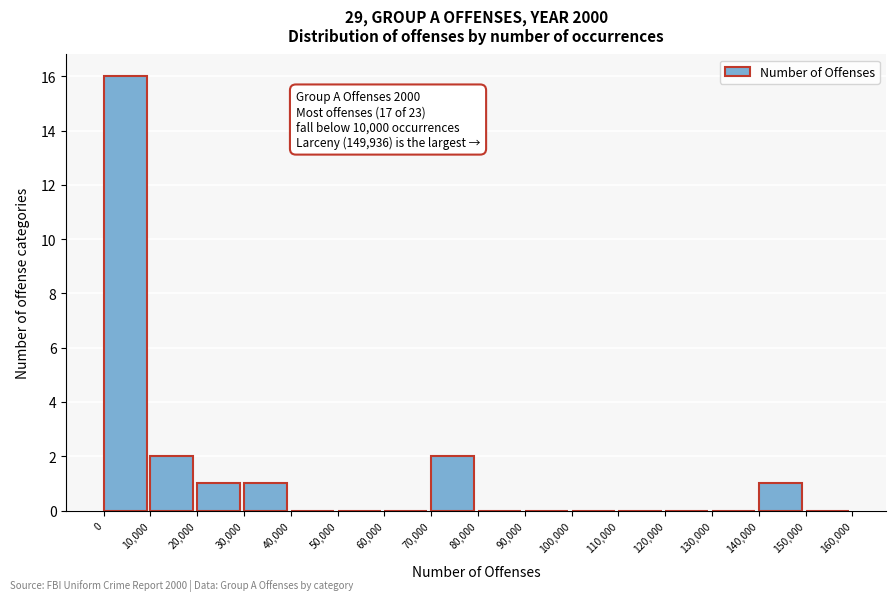

Which range on the x-axis has the tallest bar?

0 to 10,000